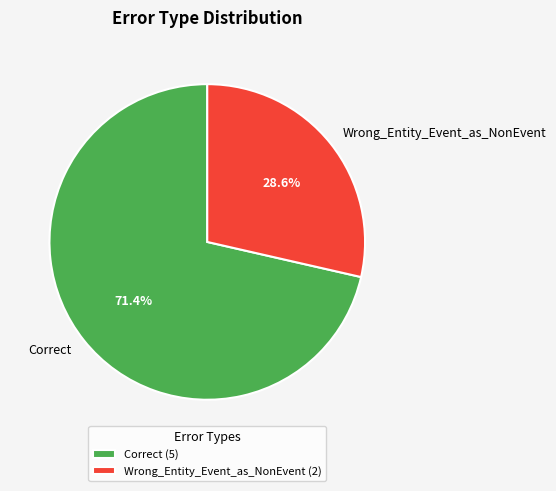

How many slices are in this pie chart?

2